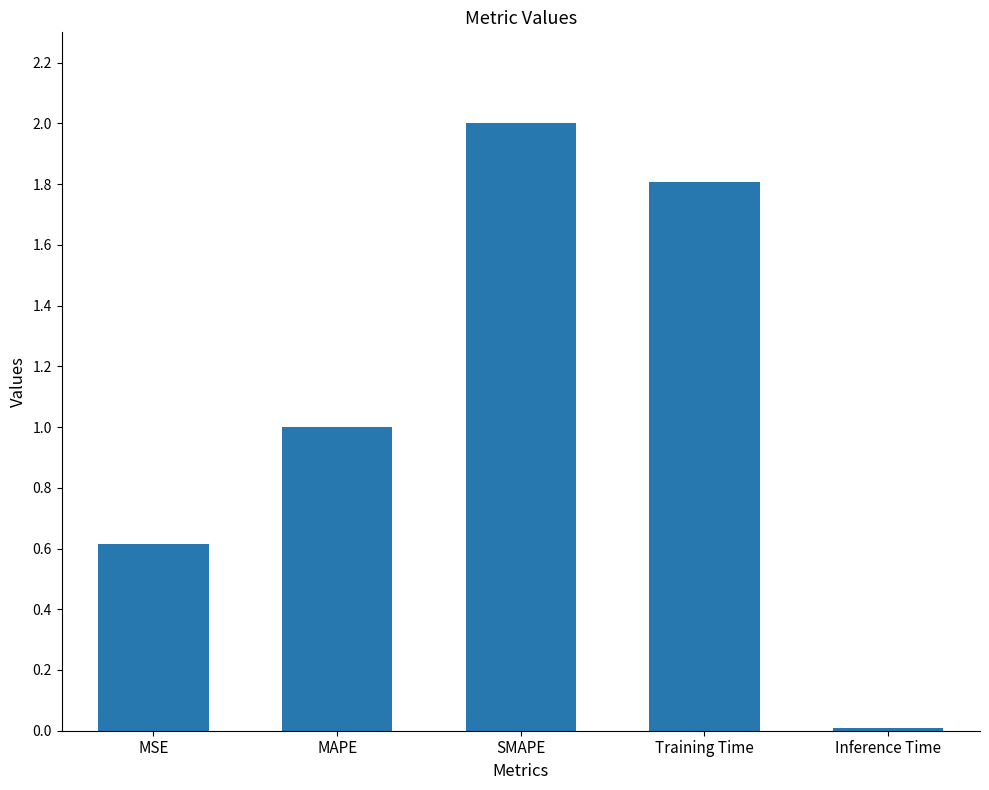

What is the average value?

1.1